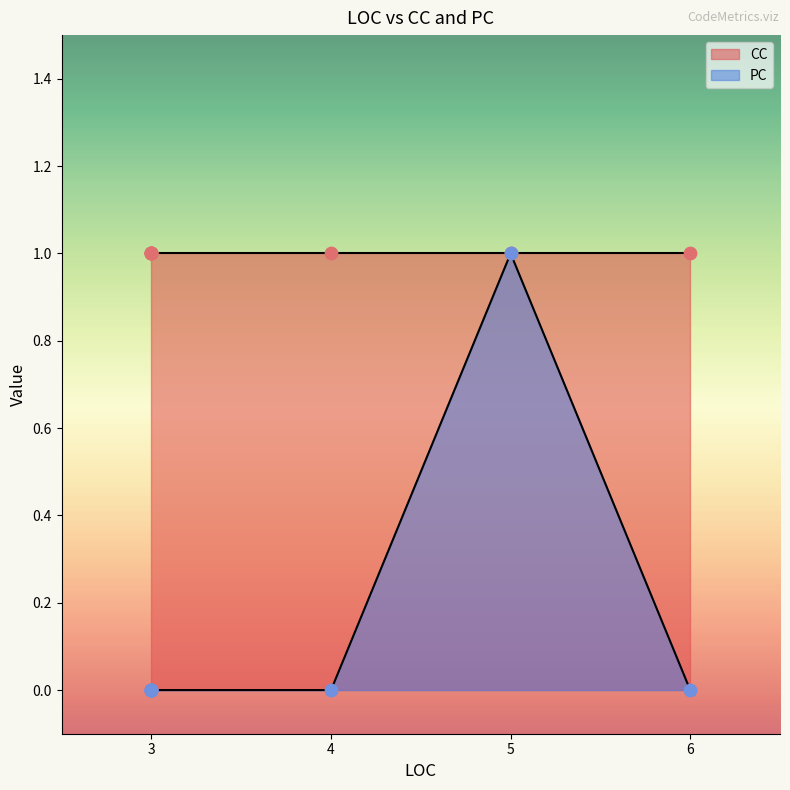

Which series has the largest Y range (max minus min)?

PC